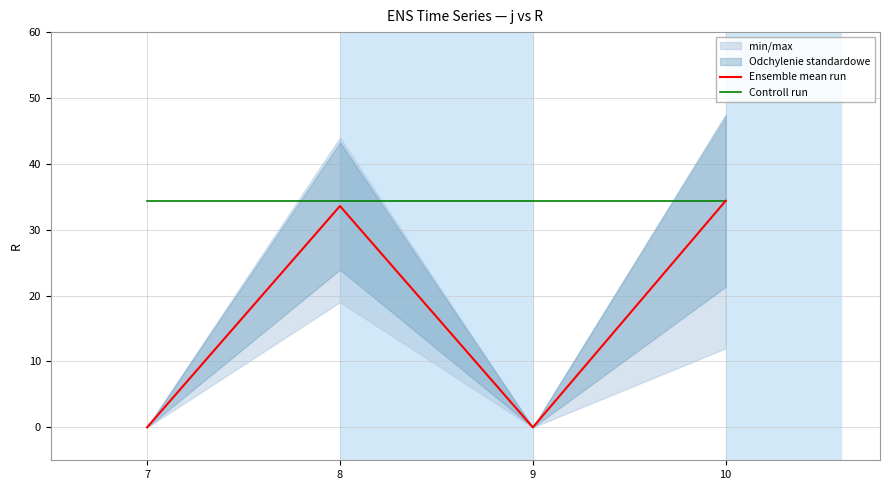

What is the value of the Controll run point at the 2nd from the left?

34.4